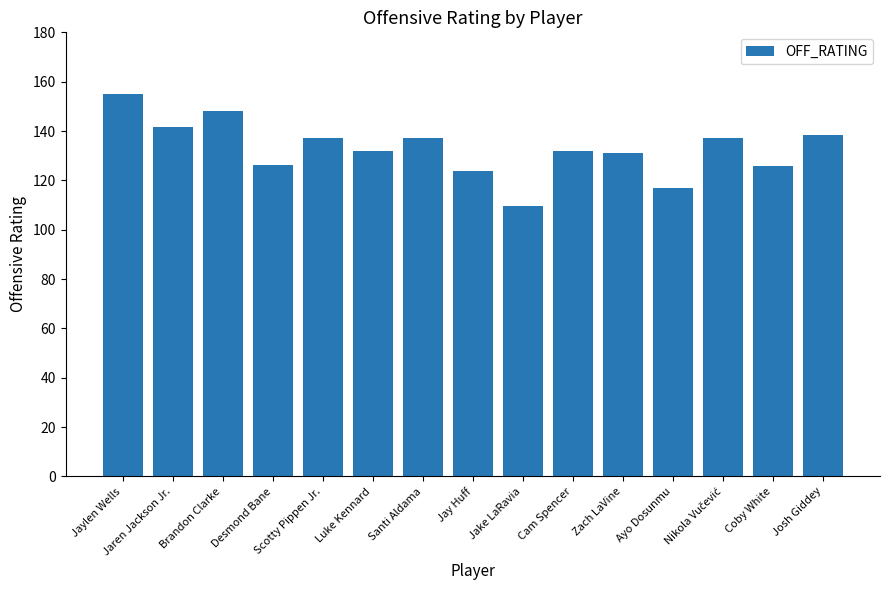

How many data points does each series have?

15